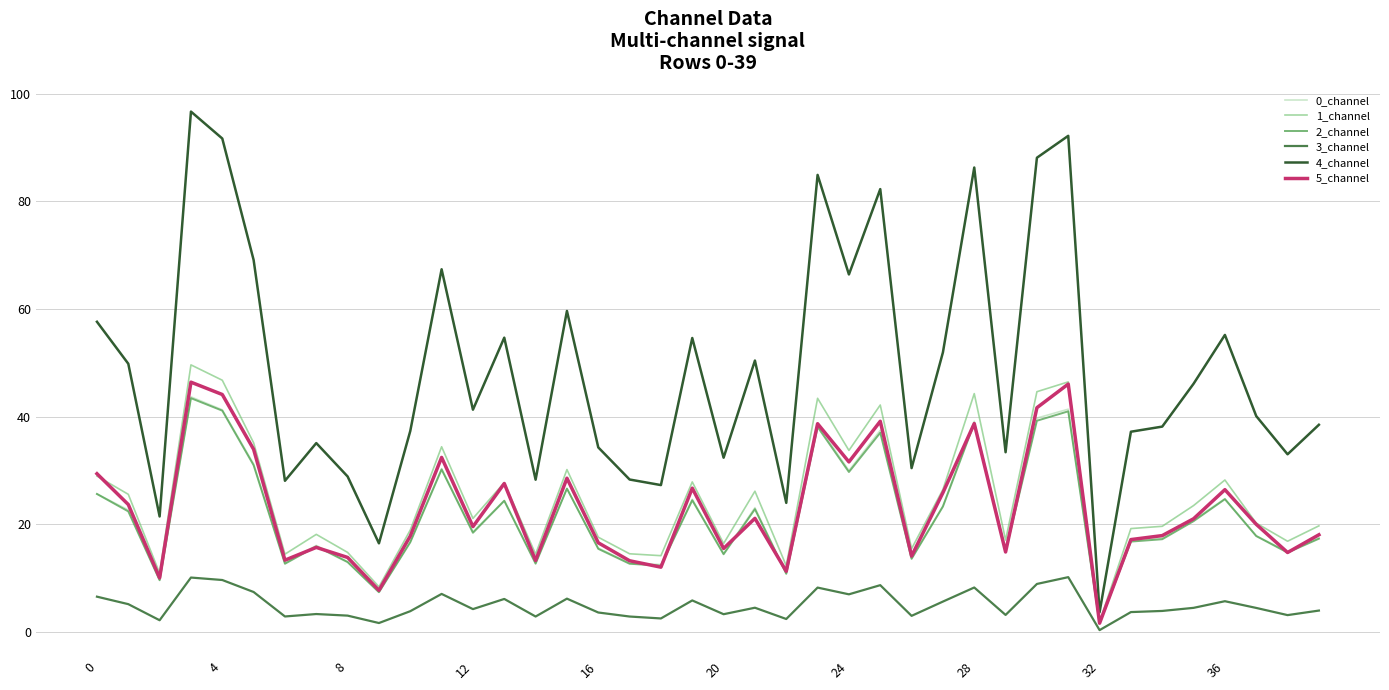

What is the sum of all 3_channel values?

200.4